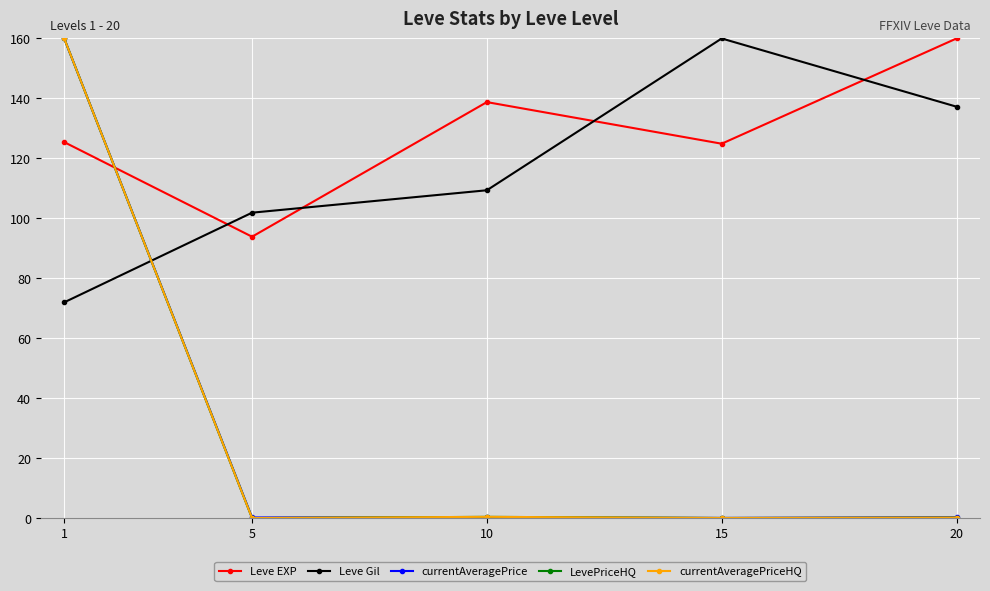

After their last crossing, which series has the higher values: Leve Gil or Leve EXP?

Leve EXP